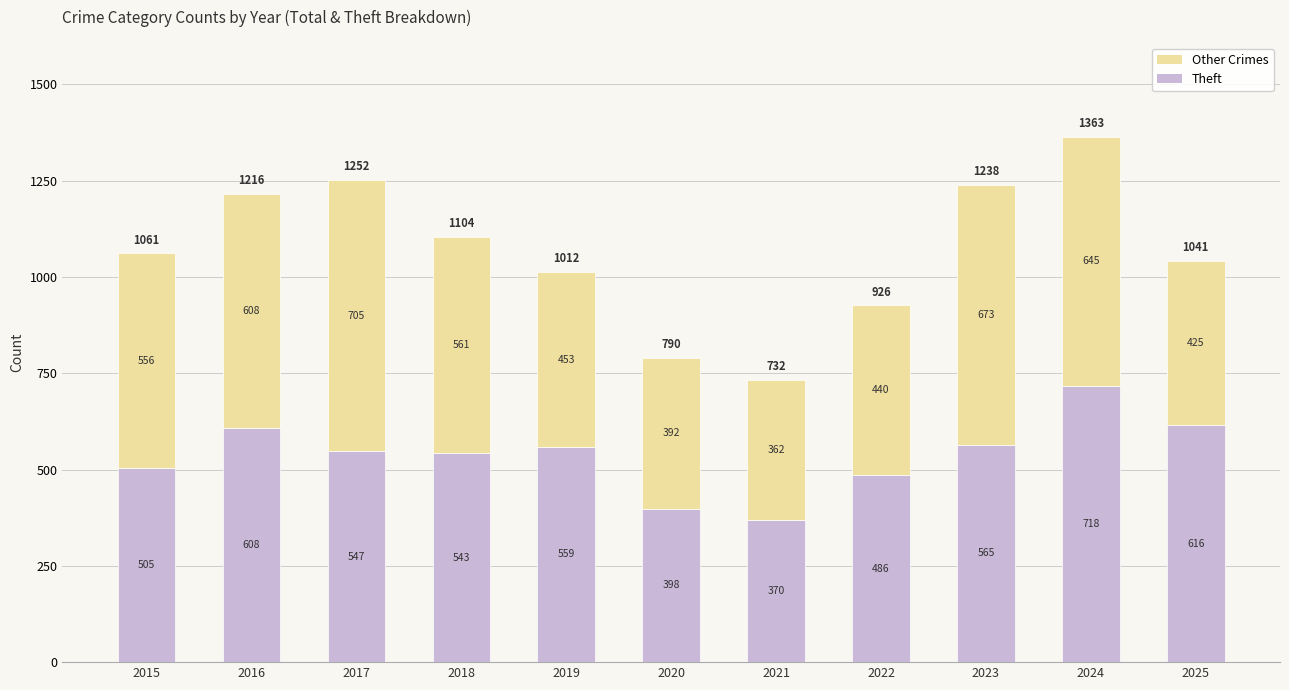

What is the total value across all series at 2023?

1238